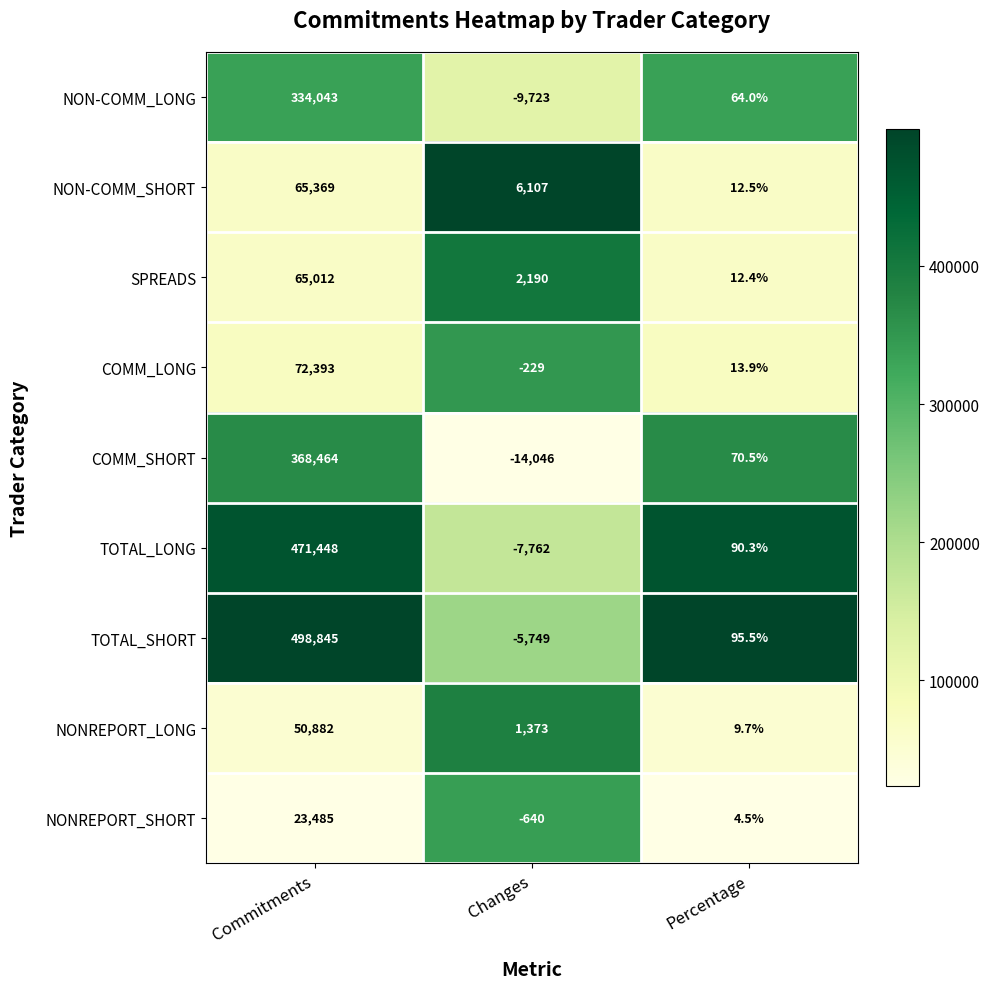

What is the difference between the NONREPORT_SHORT values at Changes and Commitments?

24125.0